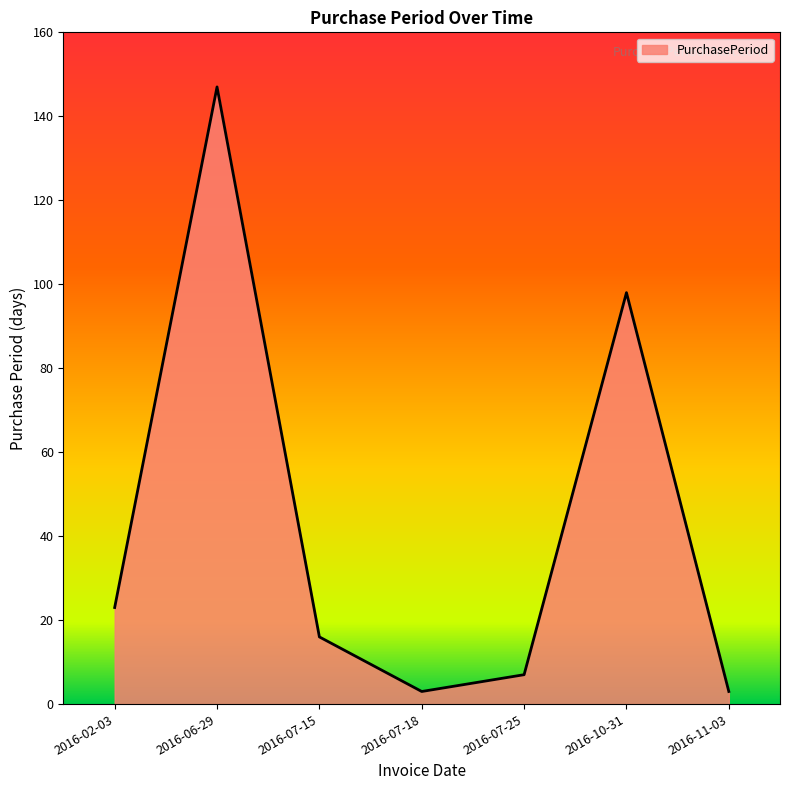

True or false: there are more than 2 points higher than both neighbors.

False